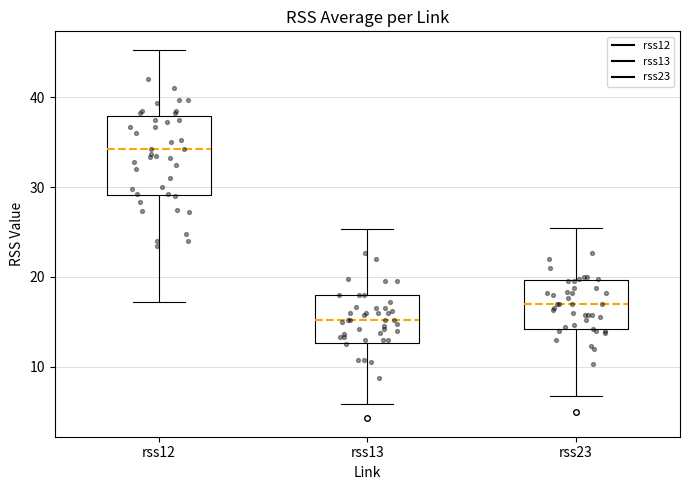

Reading left to right, transcribe this box plot: for each box, give where its median line is, the range the box spans, and where its two whiskers end, as read against the y-axis. The values are not printed on the chart, so give them approximately, as read against the axis.

rss12: median 34, box 29 to 38, whiskers 17 to 45
rss13: median 15, box 13 to 18, whiskers 6 to 25
rss23: median 17, box 14 to 20, whiskers 7 to 25